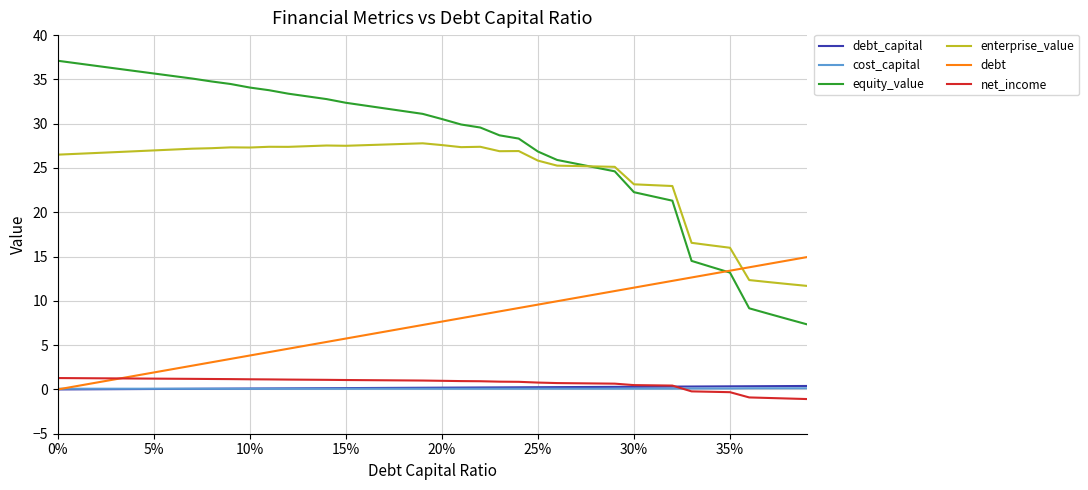

True or false: enterprise_value and cost_capital cross at least once.

False